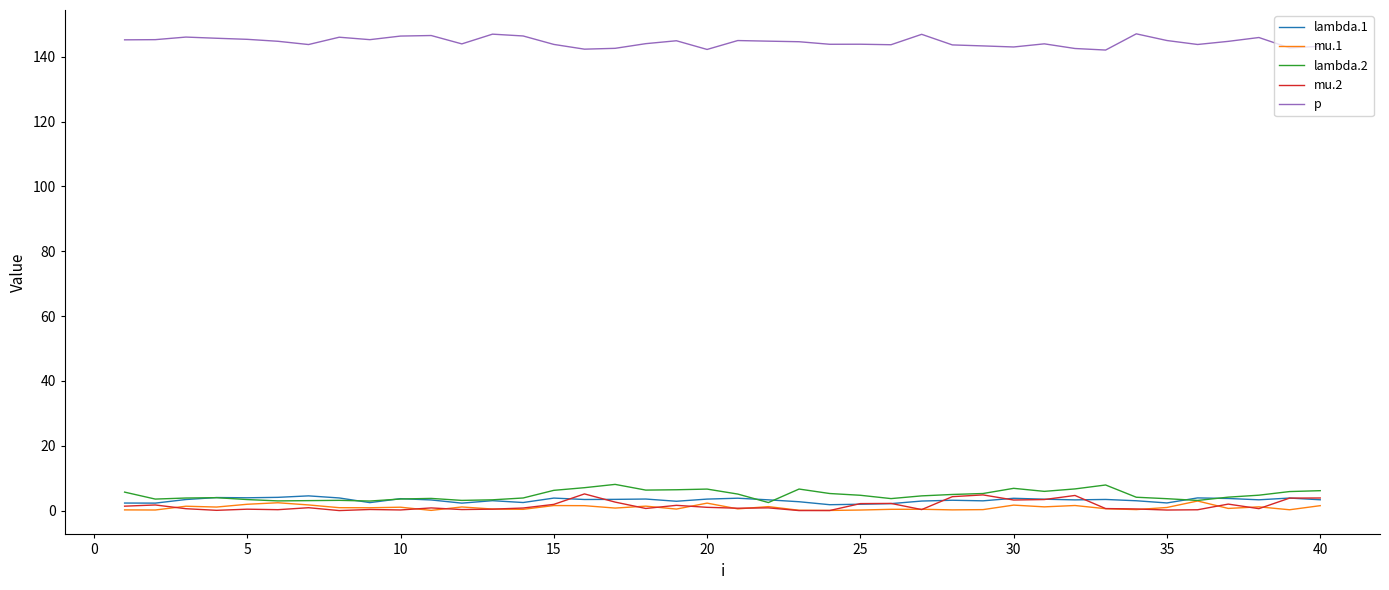

Which series has the largest total across all categories?

p